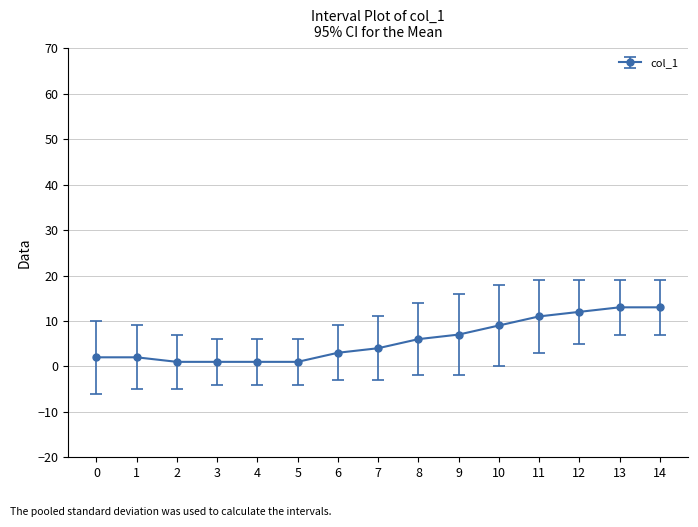

Does the chart have visible grid lines?

Yes